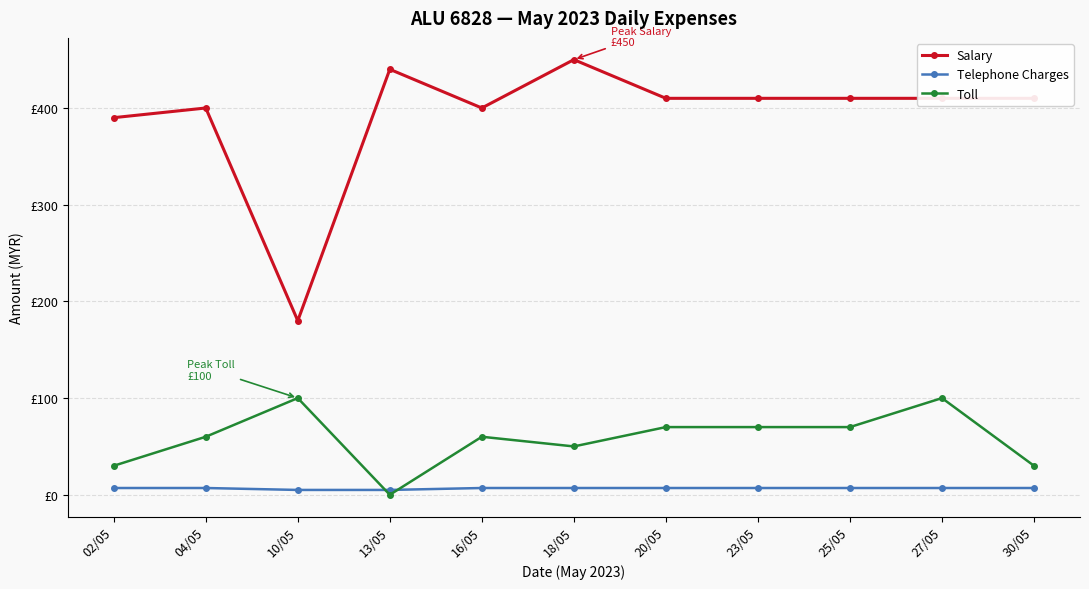

Is it true that Toll equals 48 at 30/05?

False